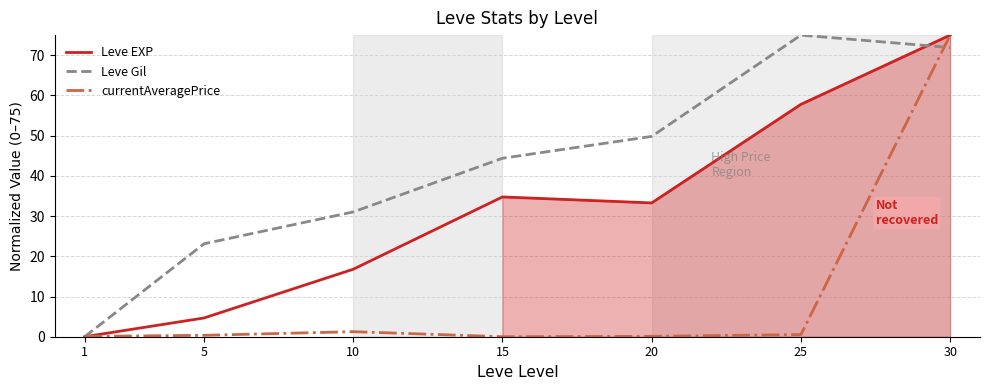

In Leve EXP, how many points are lower than both neighbors (excluding endpoints)?

1